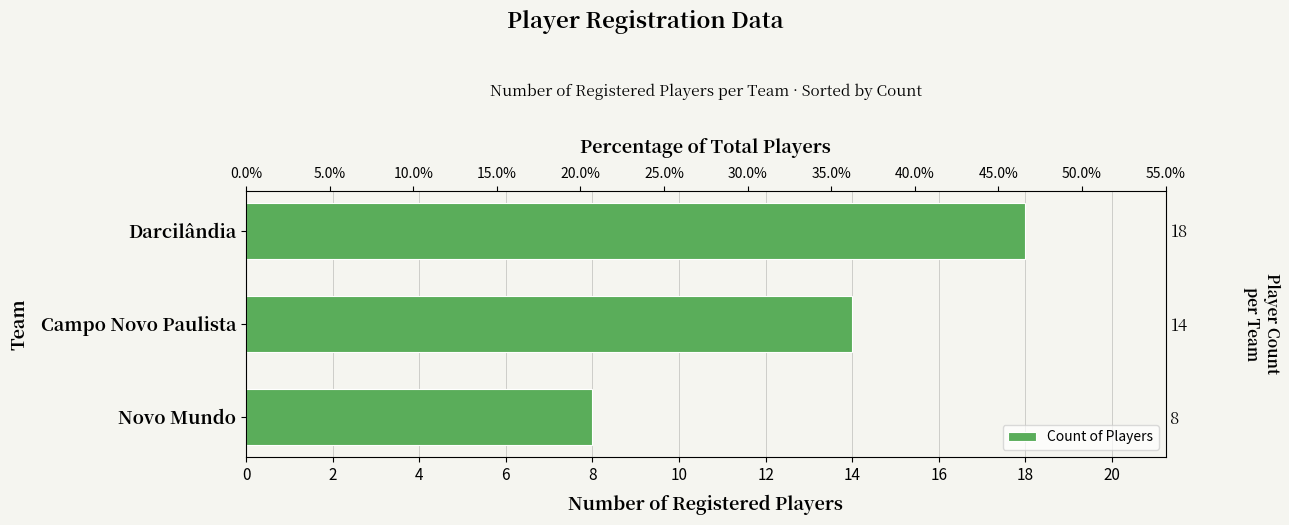

What is the average value?

13